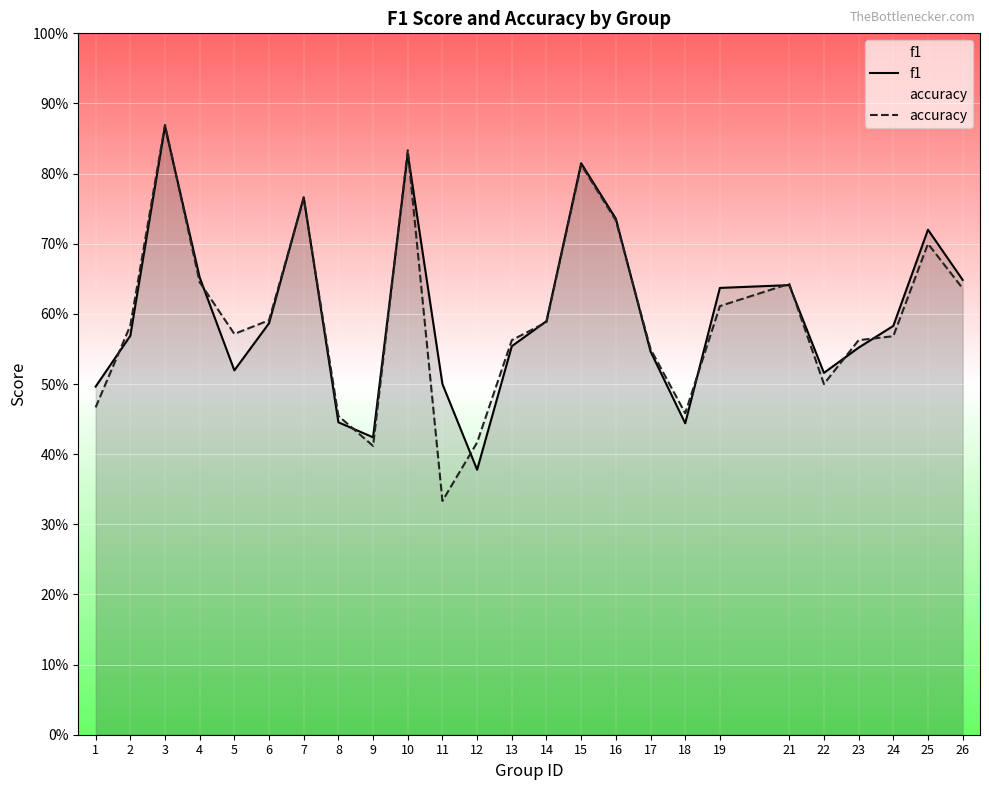

The accuracy series shows 0.6 at 19. True or false?

True